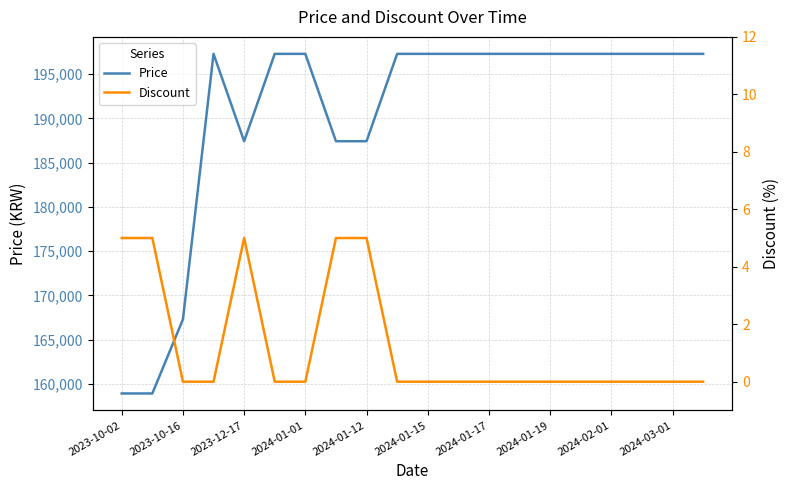

True or false: Price and Discount intersect in this chart.

False